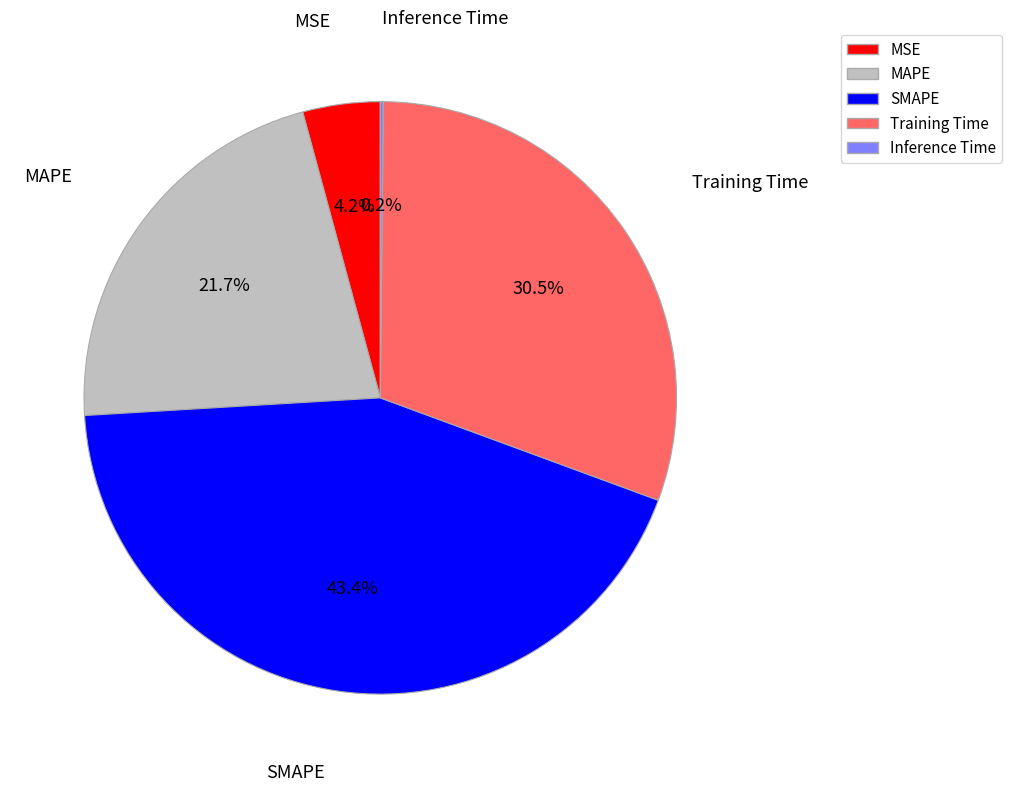

What portion of the pie excludes Training Time?

69.5%